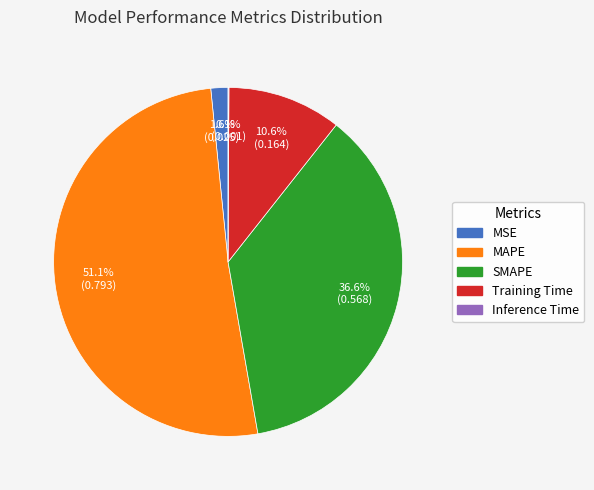

What is the largest slice in the pie chart?

MAPE